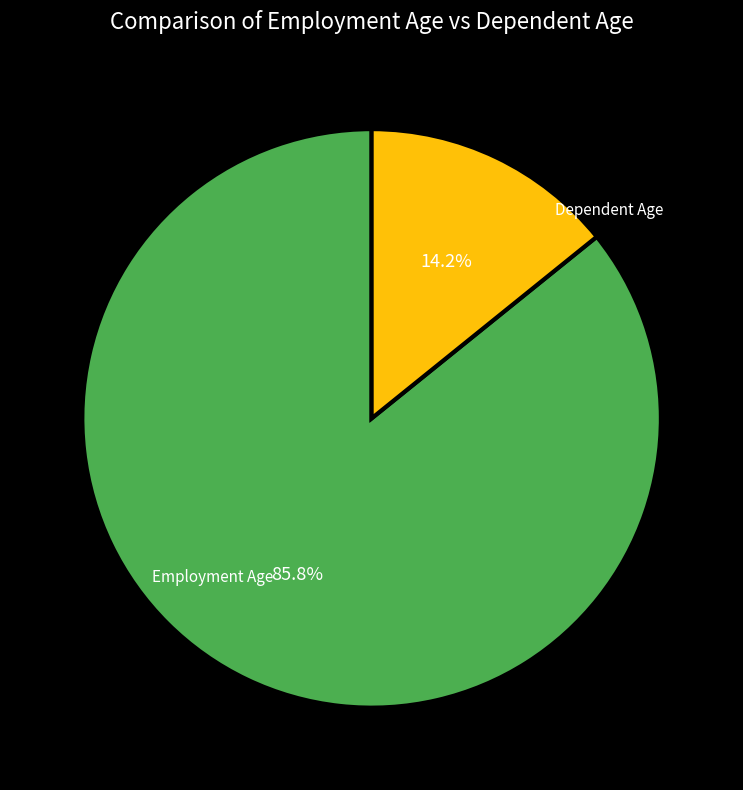

How many slices are in this pie chart?

2